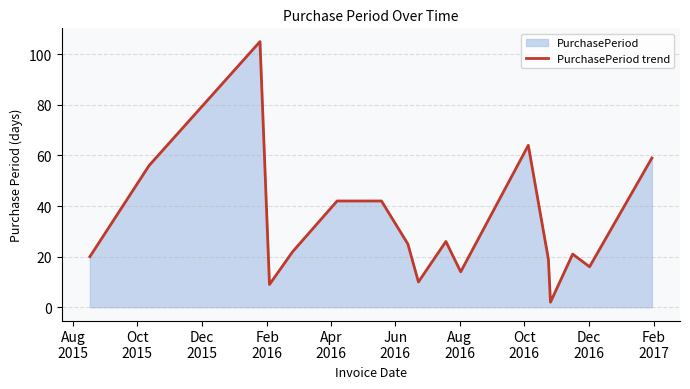

What is the greatest value displayed?

105